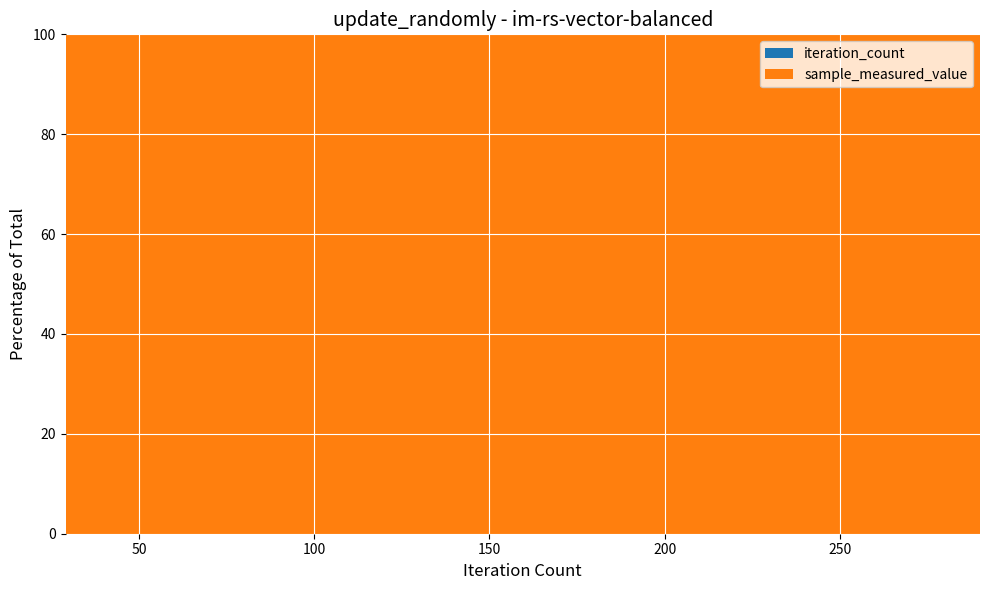

Reading right to left, list all the values displayed in this chart.

sample_measured_value: 290=719077518	261=643958245	232=570351478	203=500728134	174=428493608	145=356200330	116=285931657	87=214953007	58=142766151	29=71224991
iteration_count: 290=290	261=261	232=232	203=203	174=174	145=145	116=116	87=87	58=58	29=29